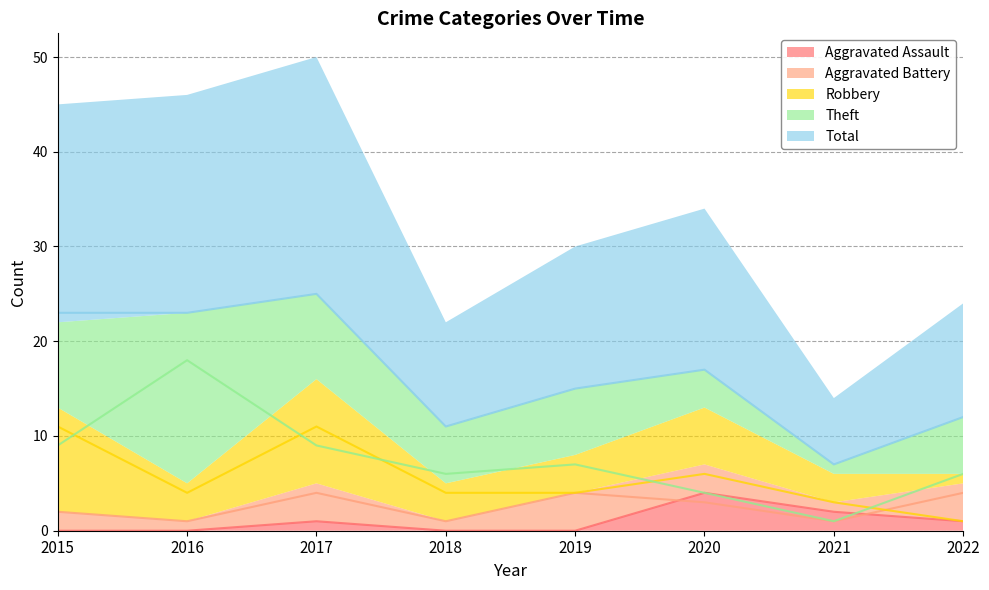

The value of Total at 2016 is 7. True or false?

False